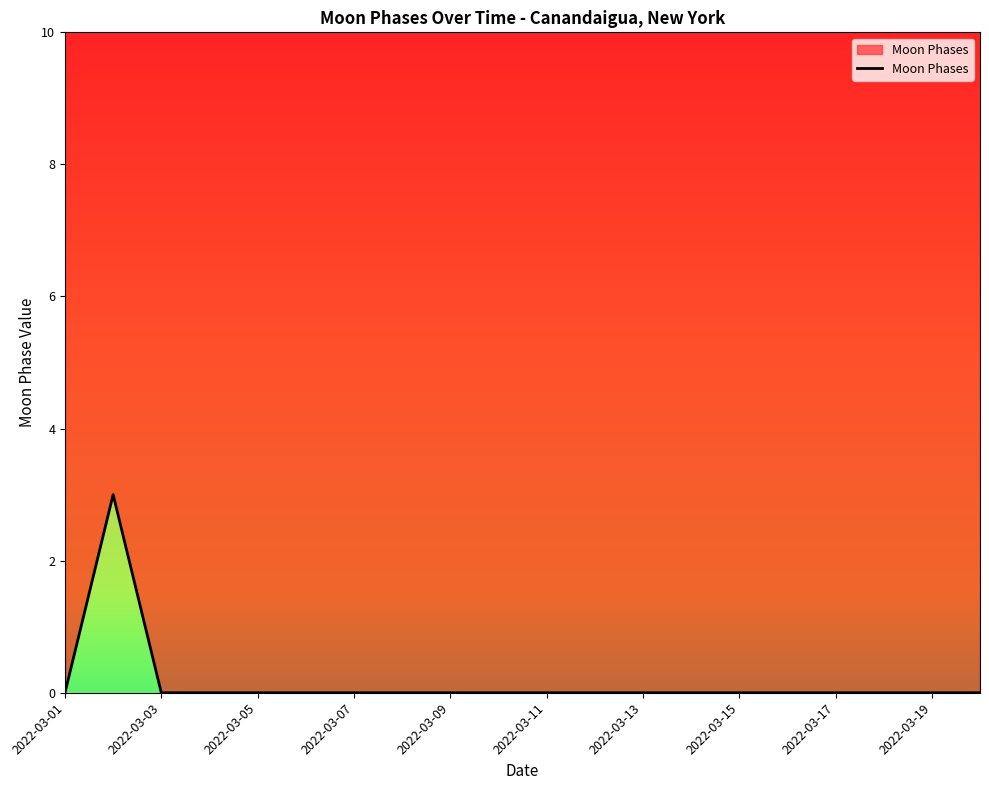

How many positive values are there?

1